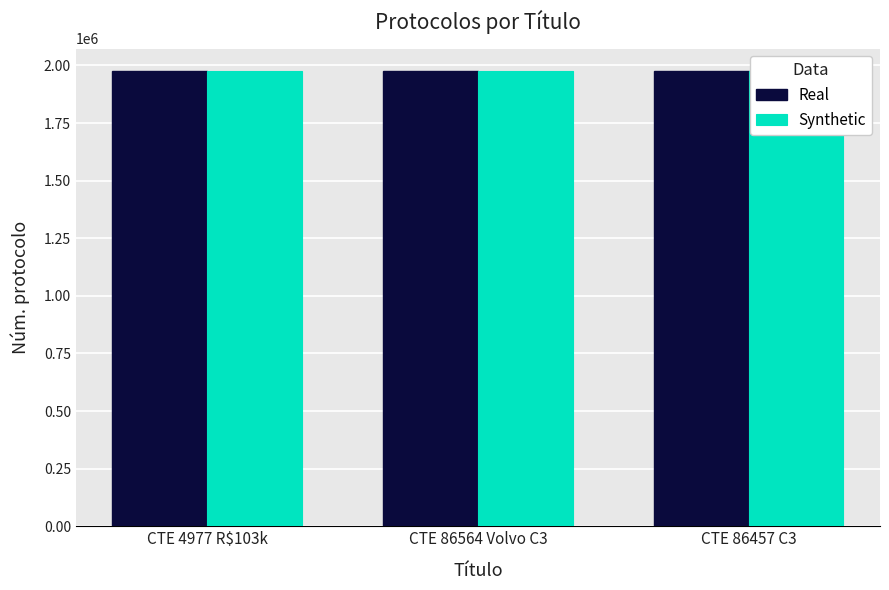

Does the chart contain any negative values?

No